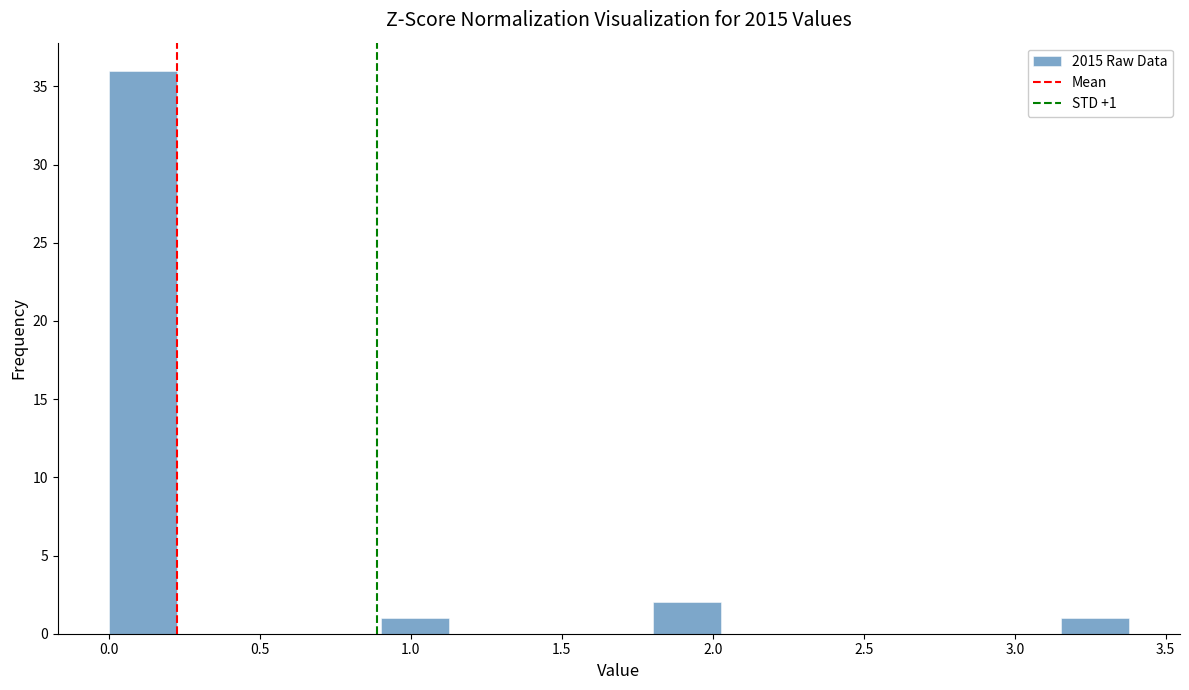

Which range on the x-axis has the tallest bar?

0.00 to 0.25